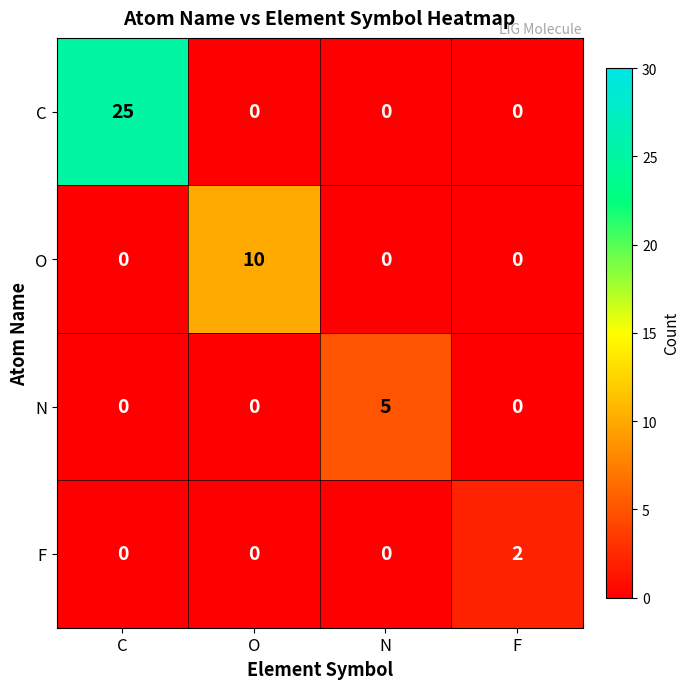

At how many categories does at least one series exceed 16?

1